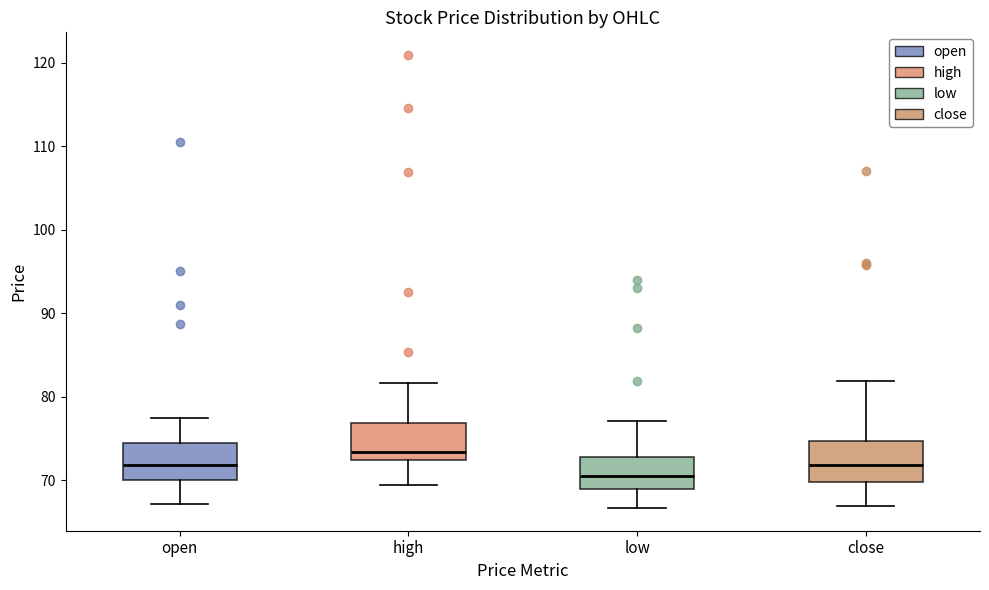

Reading left to right, transcribe this box plot: for each box, give where its median line is, the range the box spans, and where its two whiskers end, as read against the y-axis. The values are not printed on the chart, so give them approximately, as read against the axis.

open: median 72, box 70 to 74, whiskers 67 to 78
high: median 73, box 72 to 77, whiskers 69 to 82
low: median 71, box 69 to 73, whiskers 67 to 77
close: median 72, box 70 to 75, whiskers 67 to 82